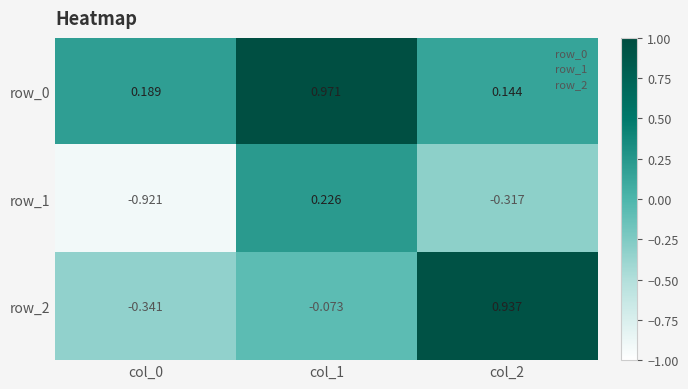

How many data points does each series have?

3